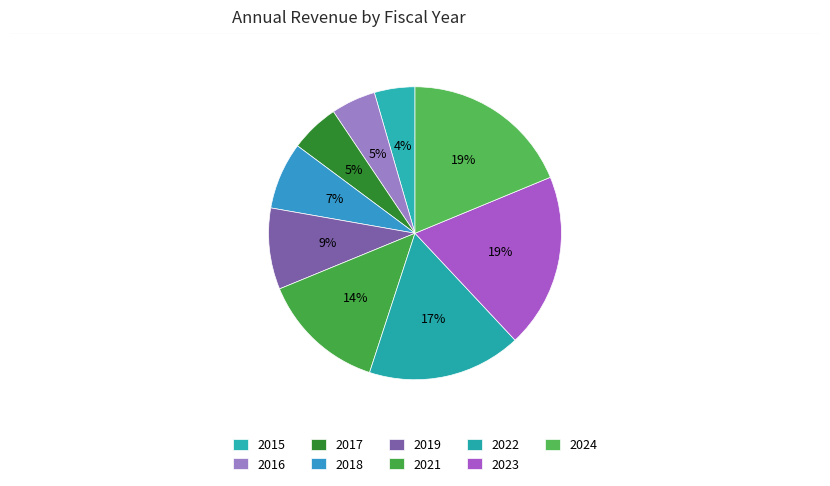

Count the number of slices in the pie.

9